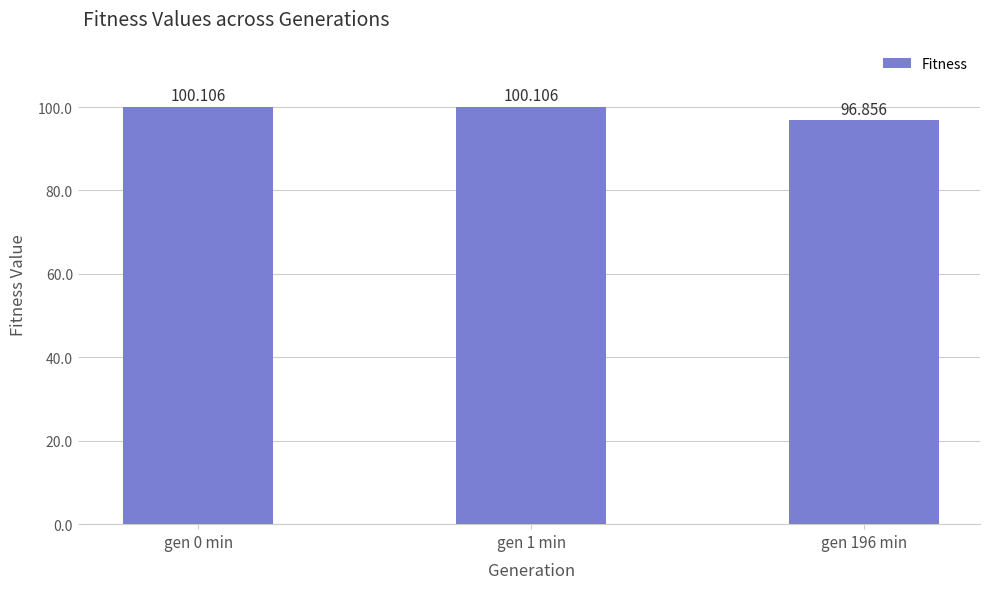

How many bars are there in total?

3